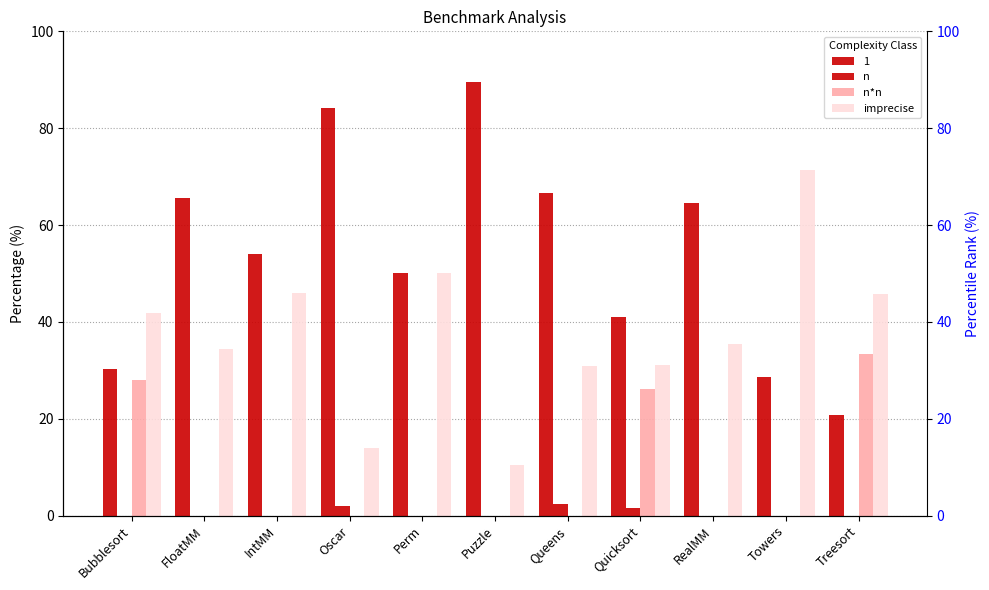

Count the n values in the range 0 to 1.

8